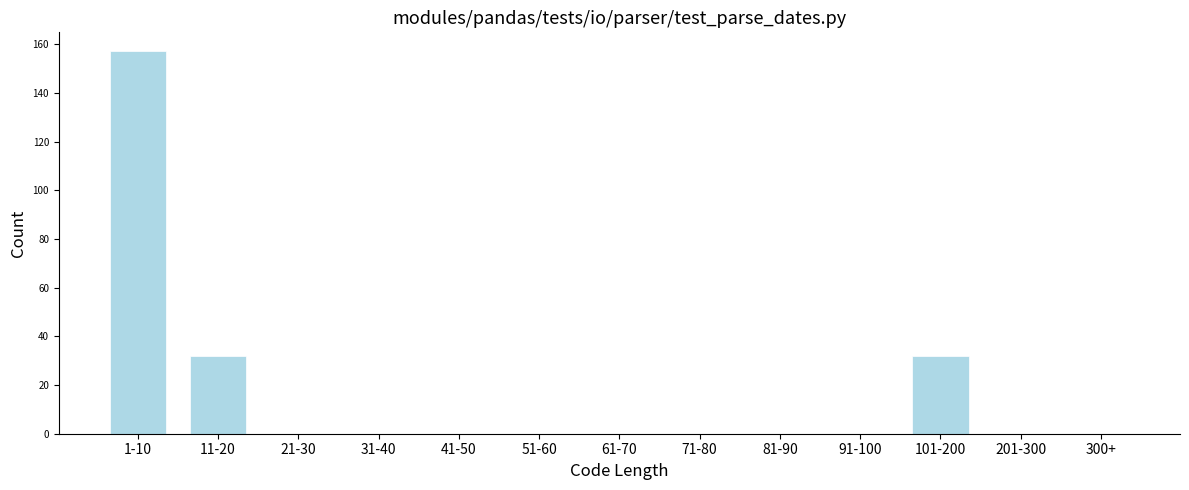

Reading left to right, transcribe all the data shown in this chart.

1-10=157	11-20=32	21-30=0	31-40=0	41-50=0	51-60=0	61-70=0	71-80=0	81-90=0	91-100=0	101-200=32	201-300=0	300+=0